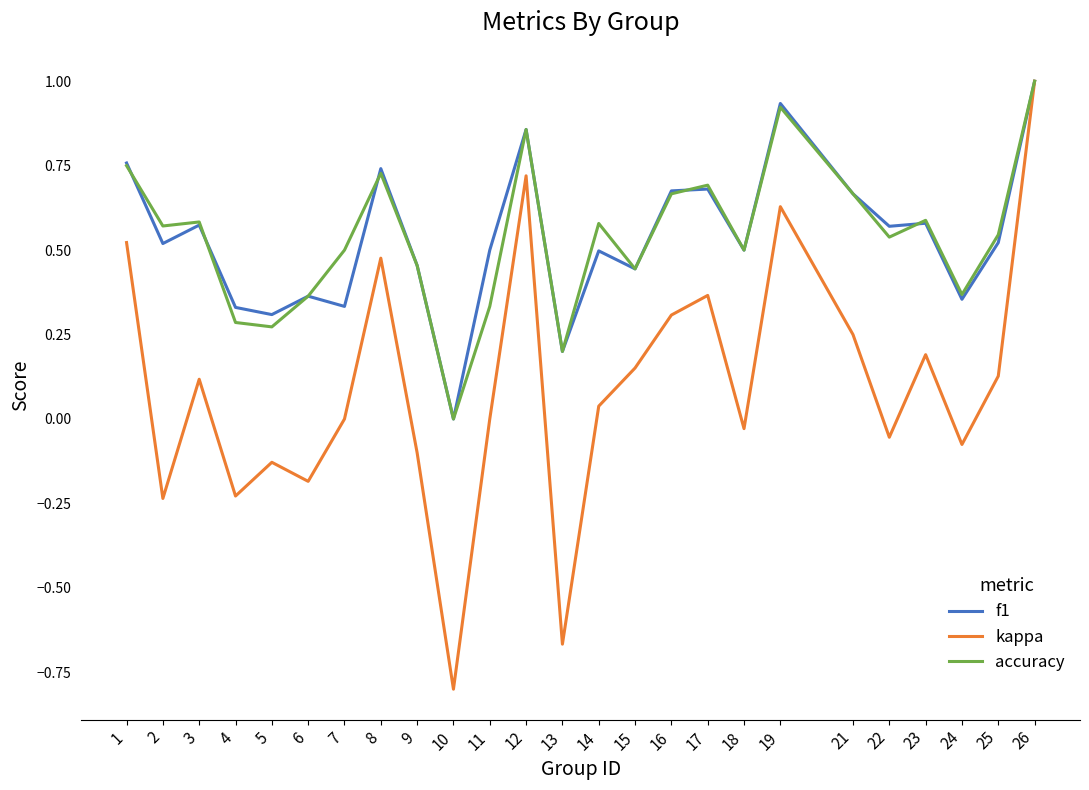

Which series has the widest spread of values?

kappa